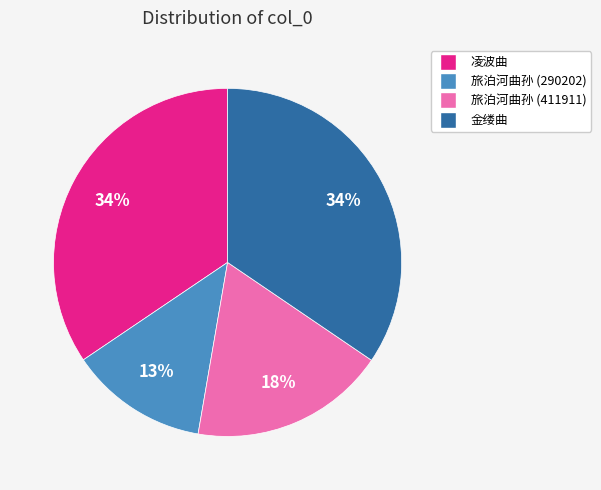

Is there any slice that represents more than half of the pie?

No